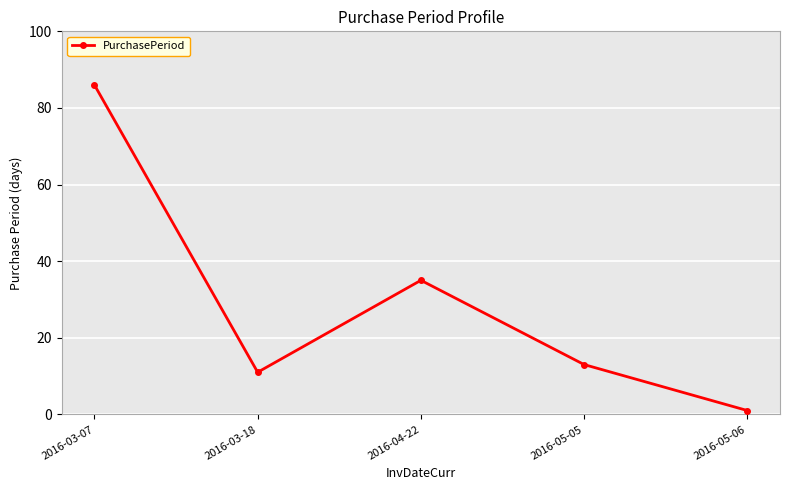

Where is the first local maximum?

2016-04-22